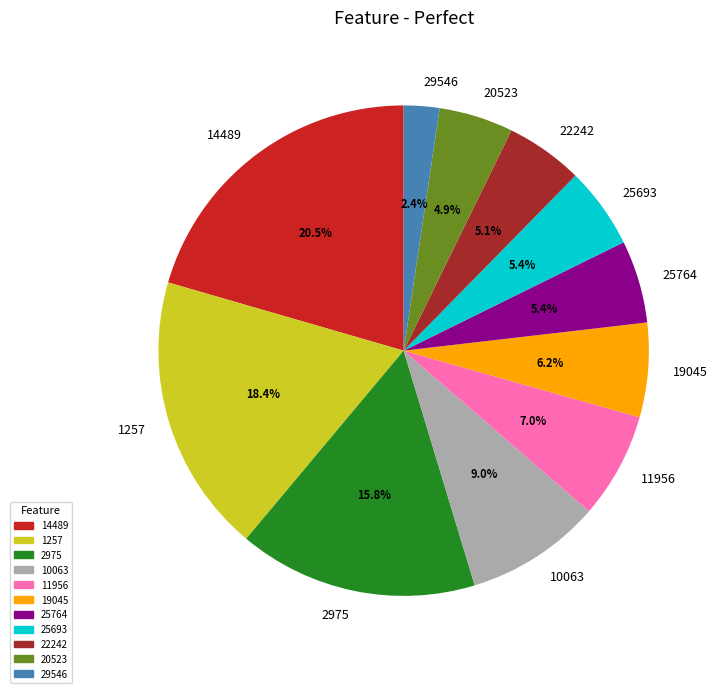

Is 1257 the majority of the pie?

No